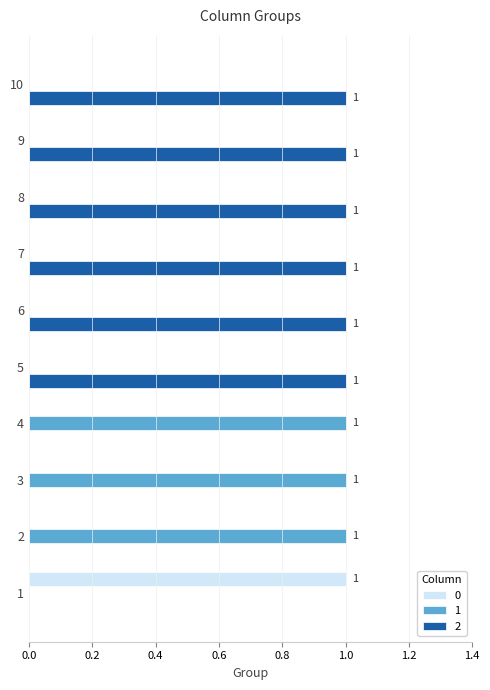

Is it true that 0 equals 0 at 9?

True